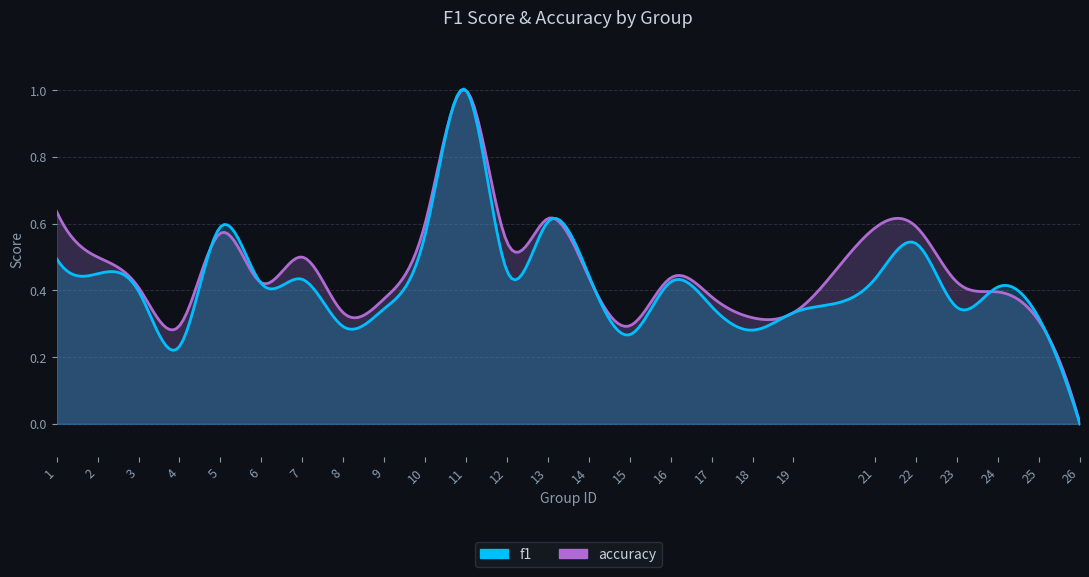

How many lines are shown in the chart?

2